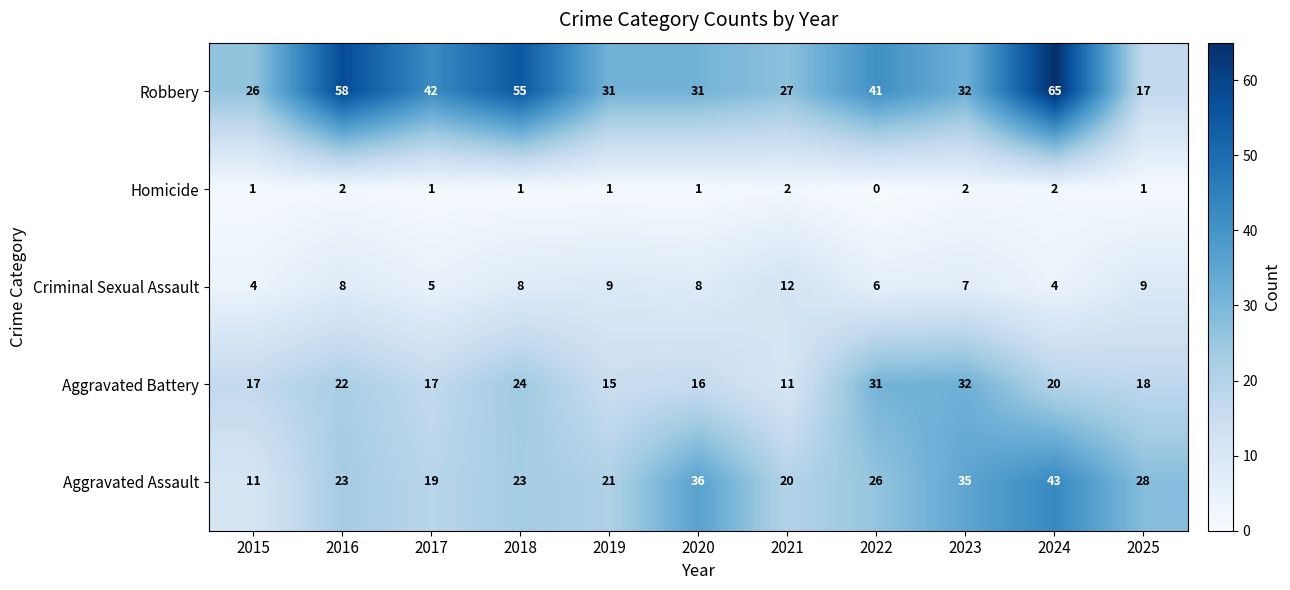

Which category has the highest value across all series?

2024